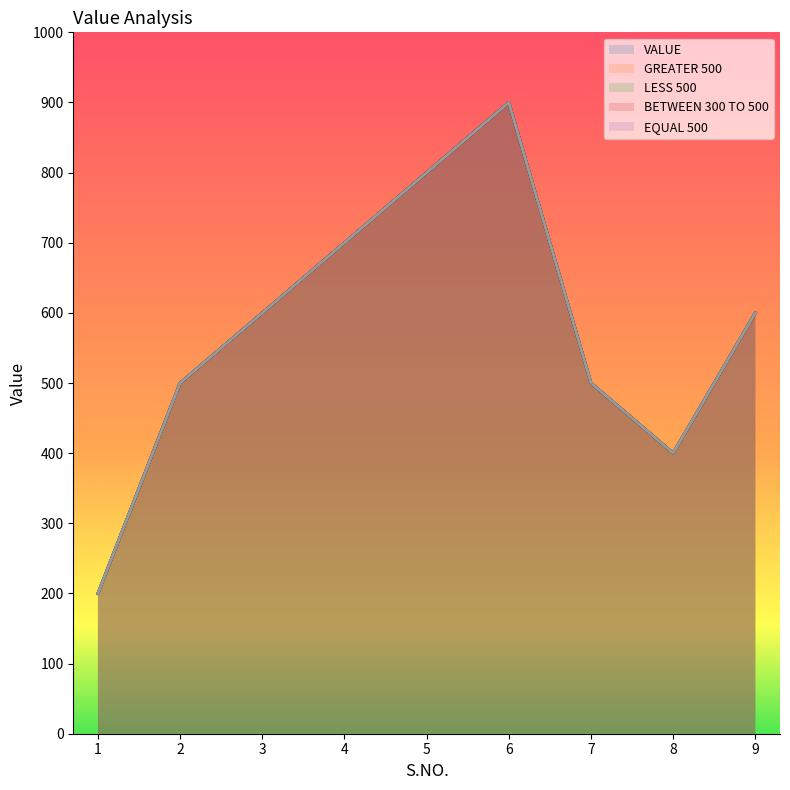

The value of EQUAL 500 at 9 is 883. True or false?

False